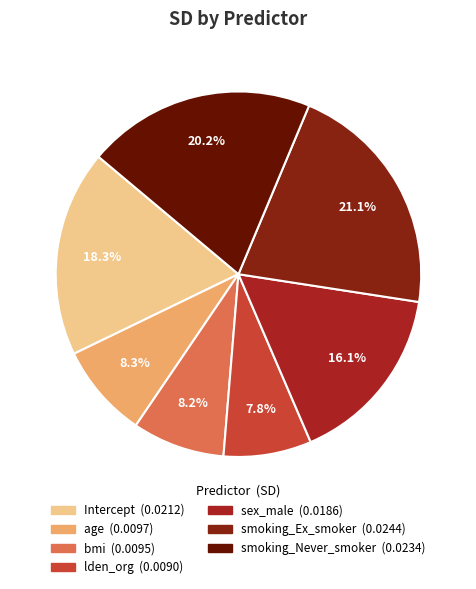

True or false: sex_male accounts for 8% of the total.

False